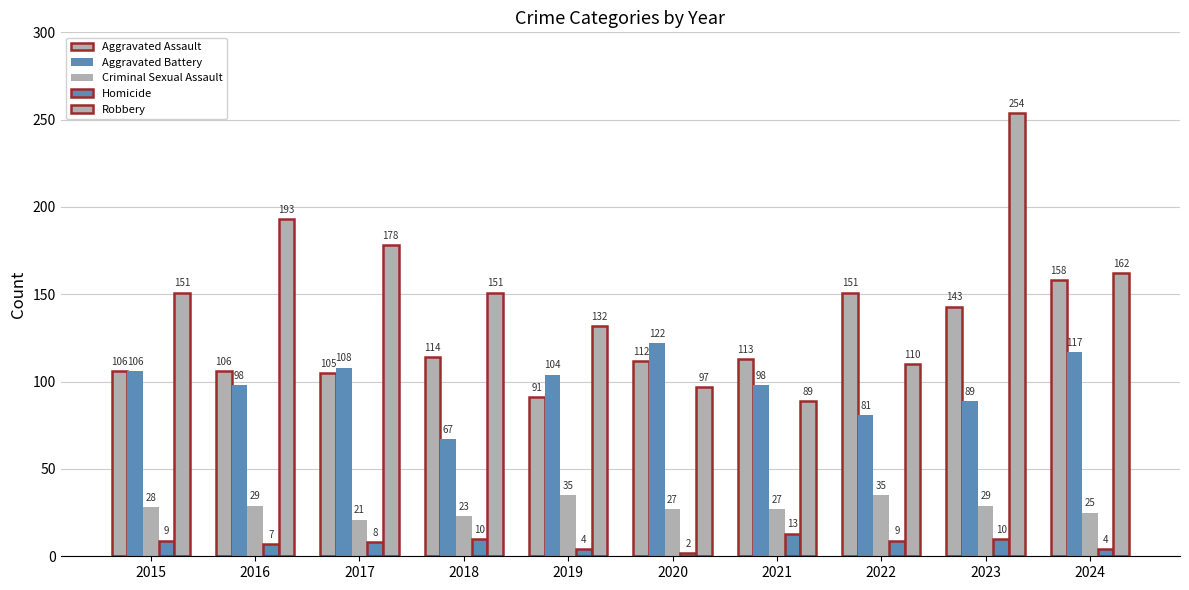

Where does the Robbery series first go above 151?

2016